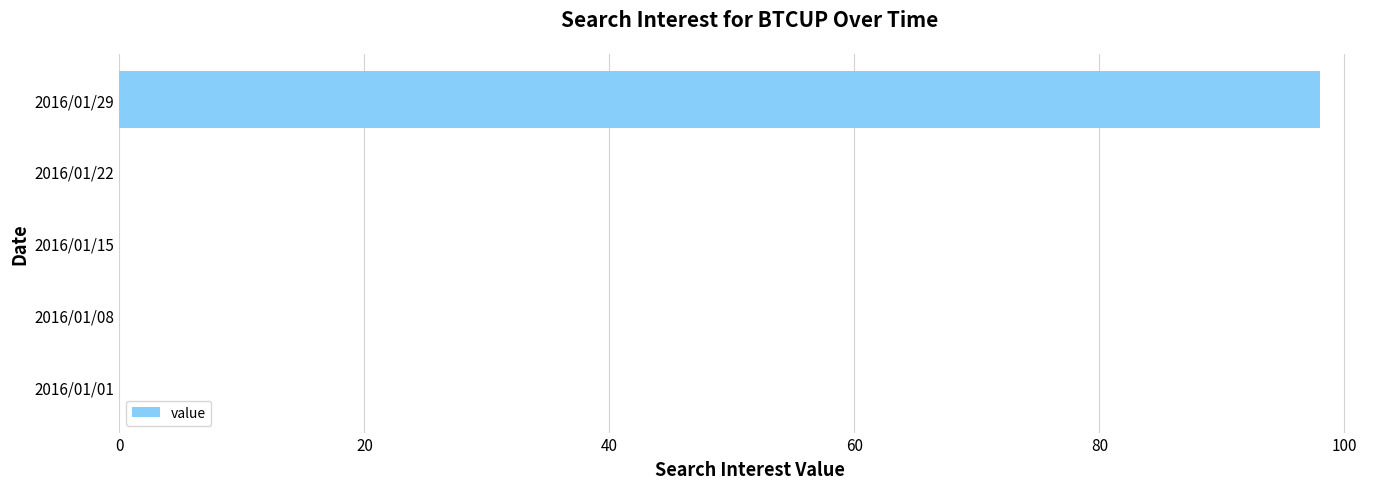

What is the average value?

20